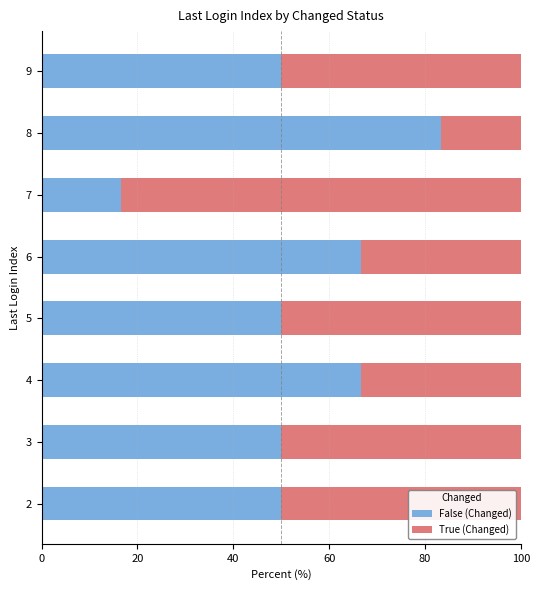

How many data points does each series have?

8